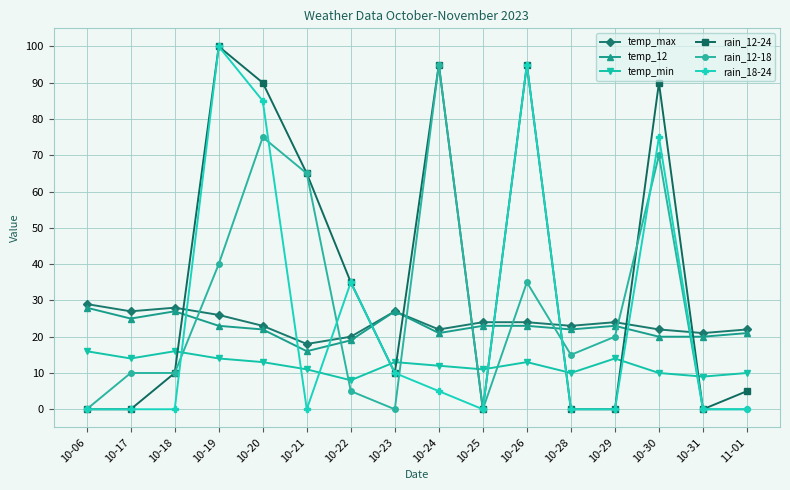

What is the difference between the highest and lowest values at 10-29?

24